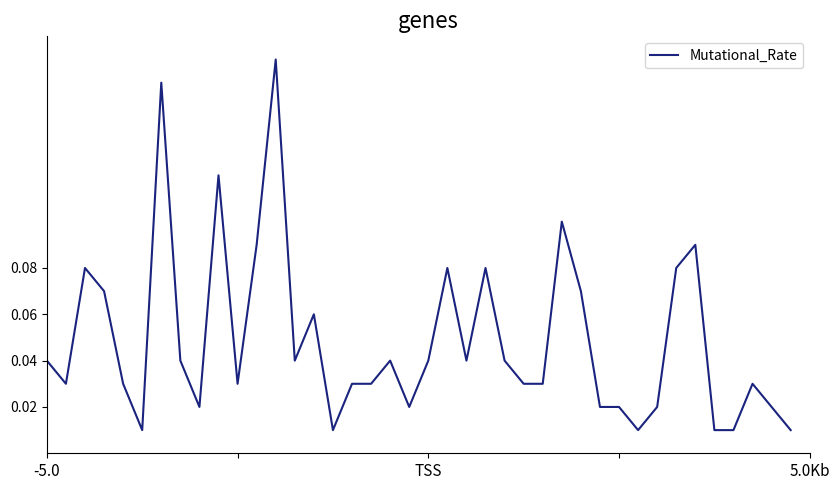

What is the greatest value displayed?

0.2